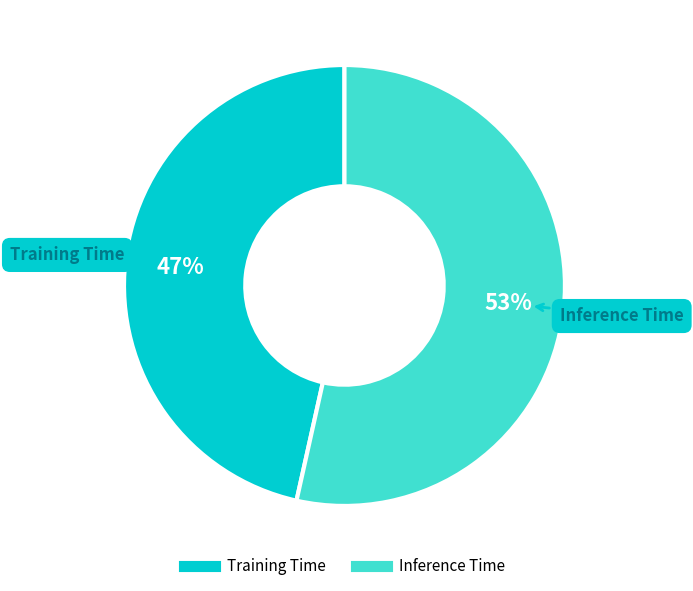

To the nearest percent, what is the combined percentage of Training Time and Inference Time?

100%